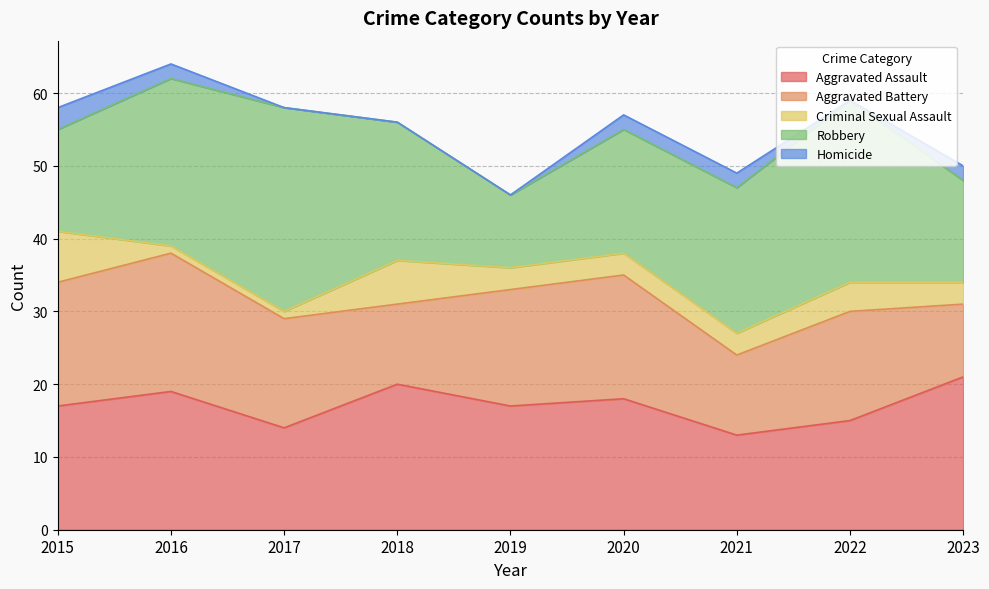

Reading left to right, list all the values displayed in this chart.

Aggravated Assault: 2015=17	2016=19	2017=14	2018=20	2019=17	2020=18	2021=13	2022=15	2023=21
Aggravated Battery: 2015=17	2016=19	2017=15	2018=11	2019=16	2020=17	2021=11	2022=15	2023=10
Criminal Sexual Assault: 2015=7	2016=1	2017=1	2018=6	2019=3	2020=3	2021=3	2022=4	2023=3
Robbery: 2015=14	2016=23	2017=28	2018=19	2019=10	2020=17	2021=20	2022=25	2023=14
Homicide: 2015=3	2016=2	2017=0	2018=0	2019=0	2020=2	2021=2	2022=0	2023=2